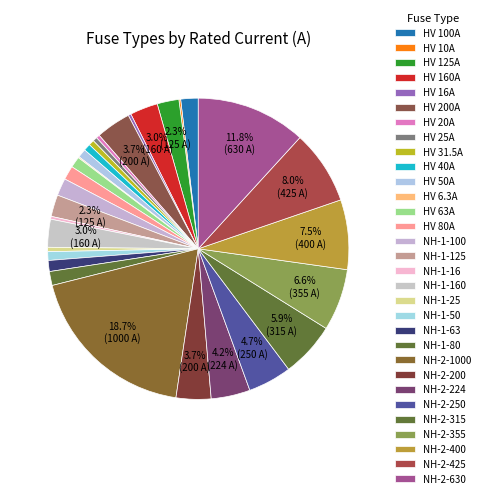

True or false: NH-2-630 accounts for 12% of the total.

True